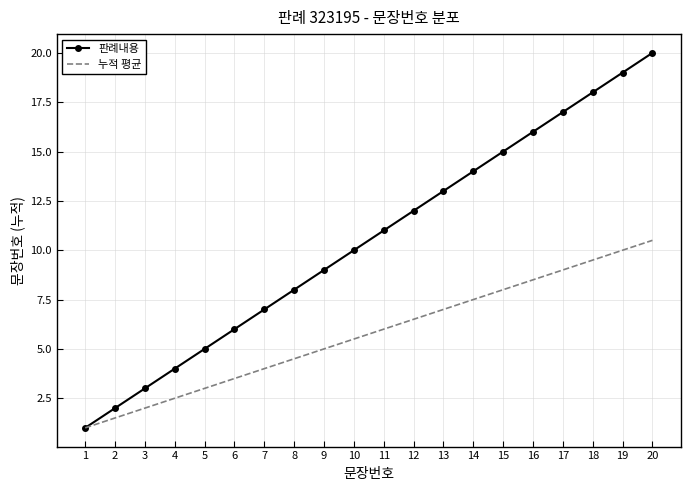

Rank the series by their average value, from highest to lowest.

판례내용, 누적 평균